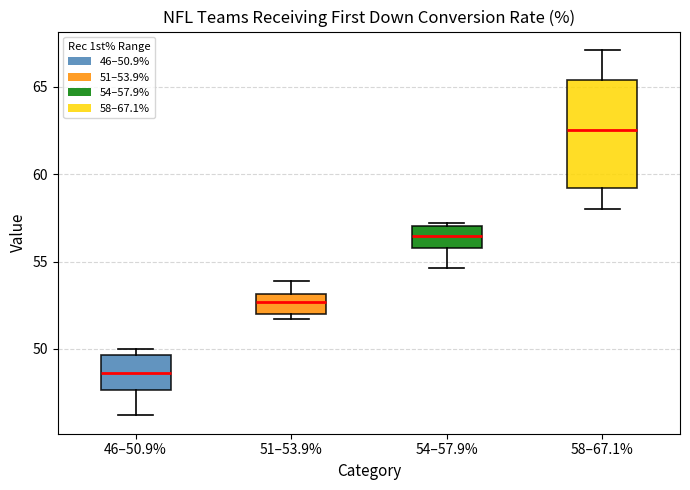

Which box is the tallest, from its lower edge to its upper edge?

58–67.1%